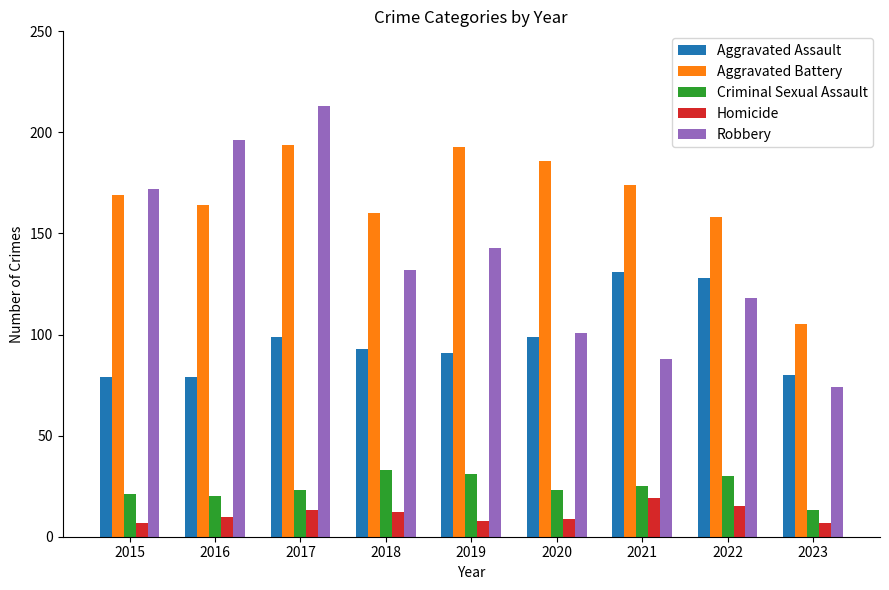

What is the average value of the Robbery series?

137